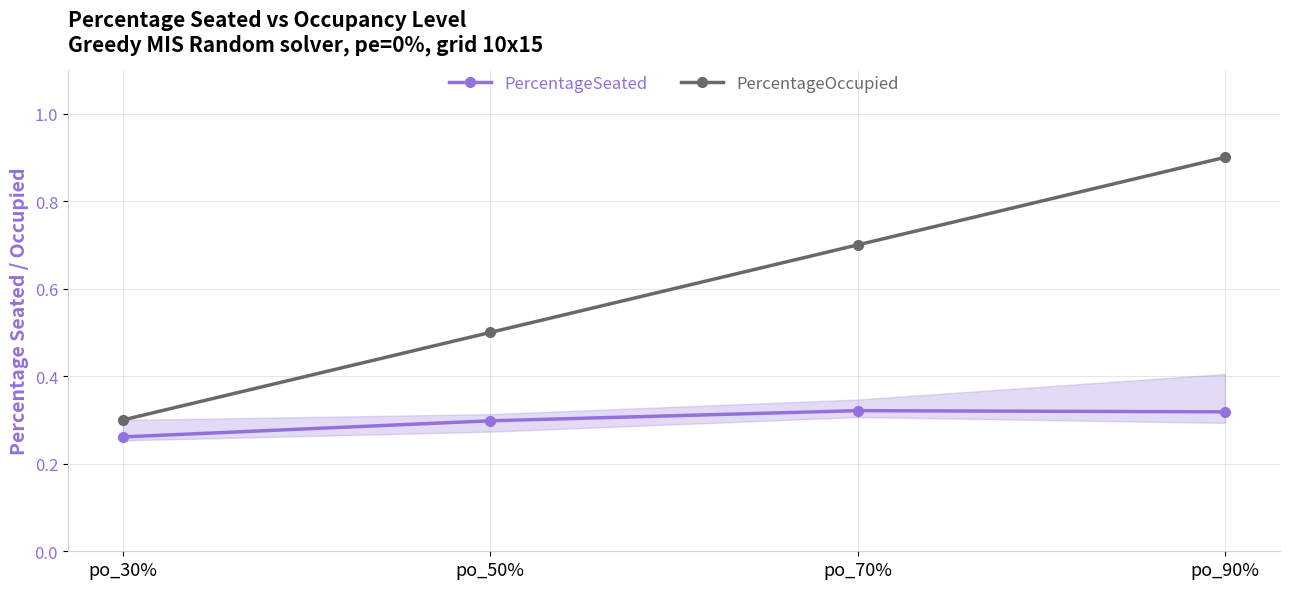

Where is the first local maximum for PercentageSeated?

po_70%